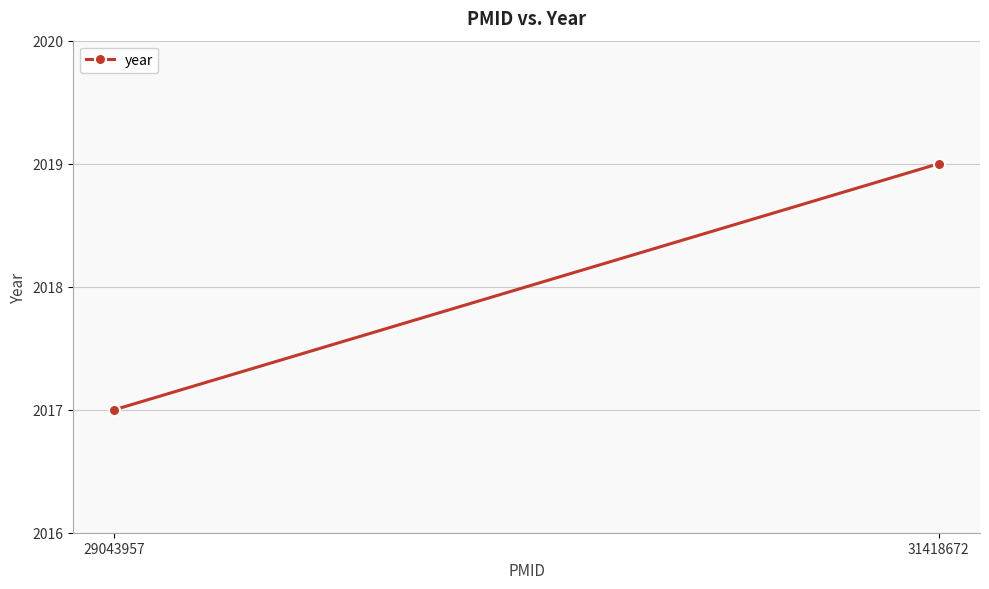

Reading left to right, what are all the values shown in this chart?

29043957=2017	31418672=2019